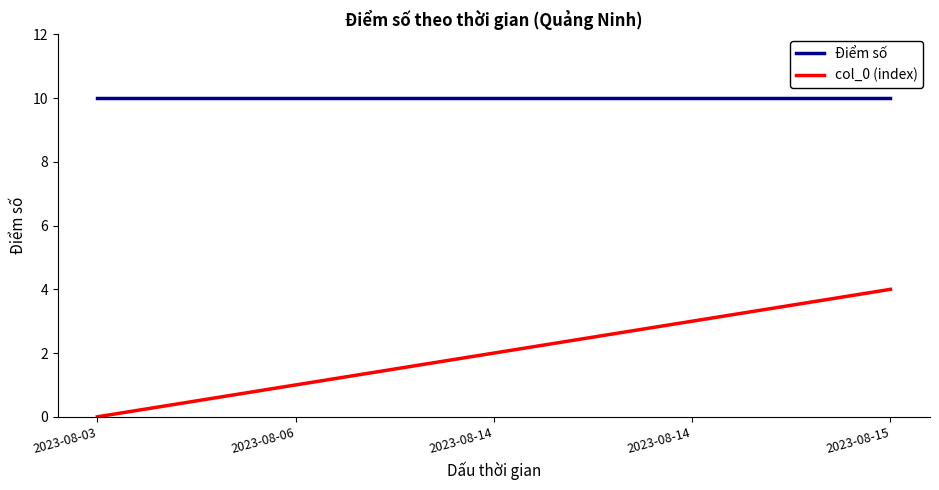

Does the chart display data point markers on the line(s)?

No